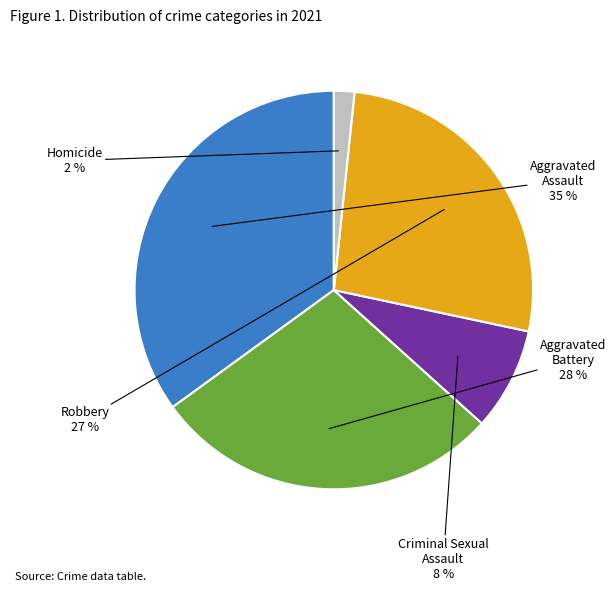

Is it true that Robbery is 35% of the pie?

False